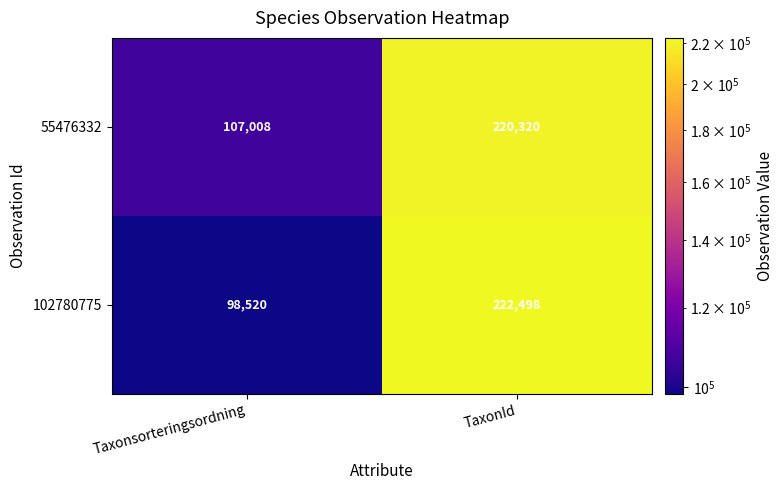

True or false: 102780775 has a value of 222498 at TaxonId.

True